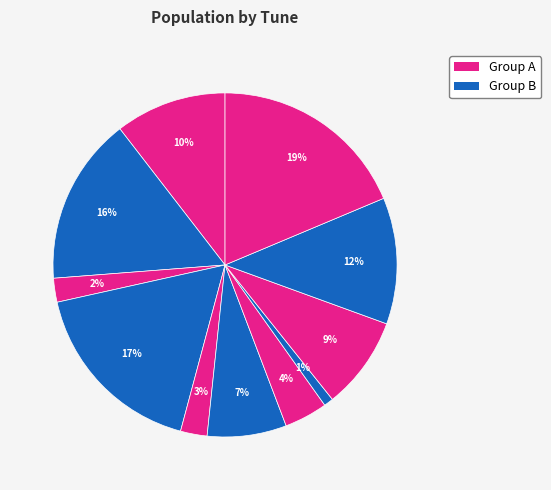

Count the number of slices in the pie.

11